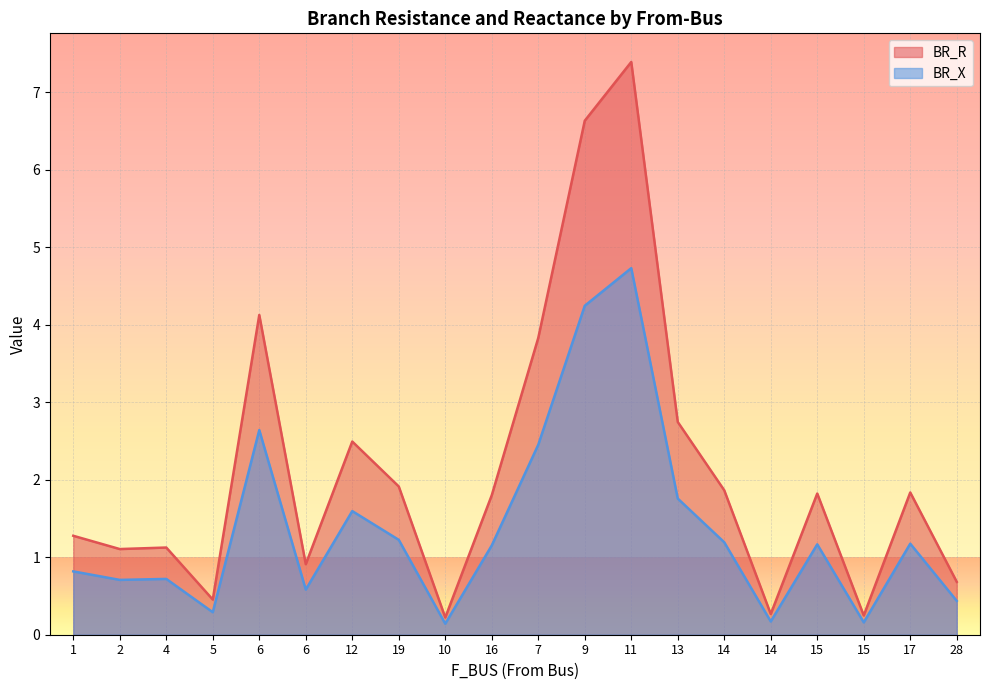

Which has a higher value, 6 or 13?

13